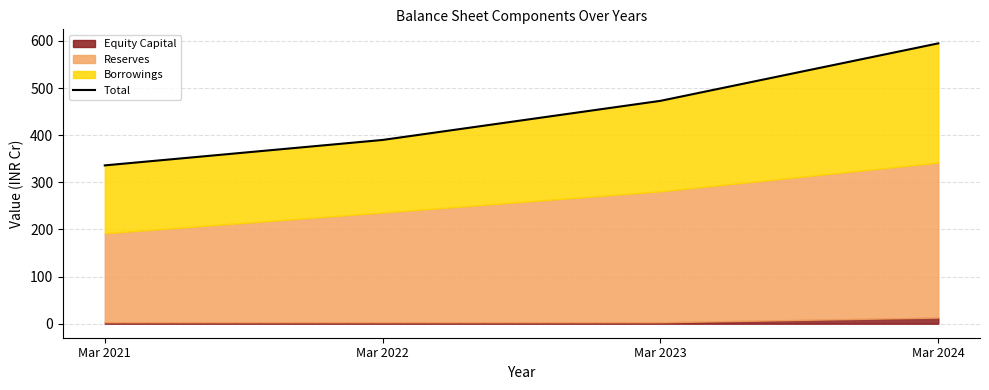

True or false: there are more than 0 points higher than both neighbors.

False